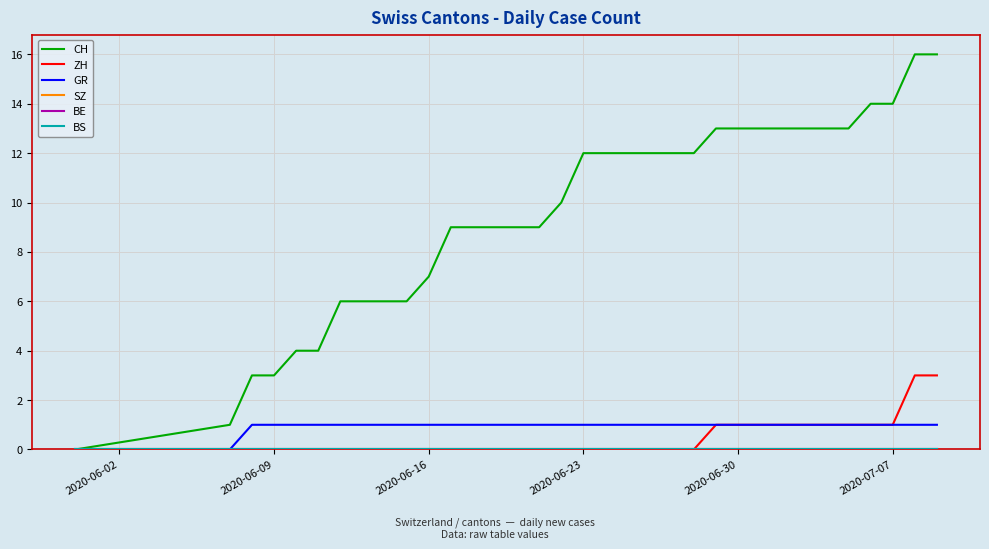

Is this an area chart (filled region under the line)?

No